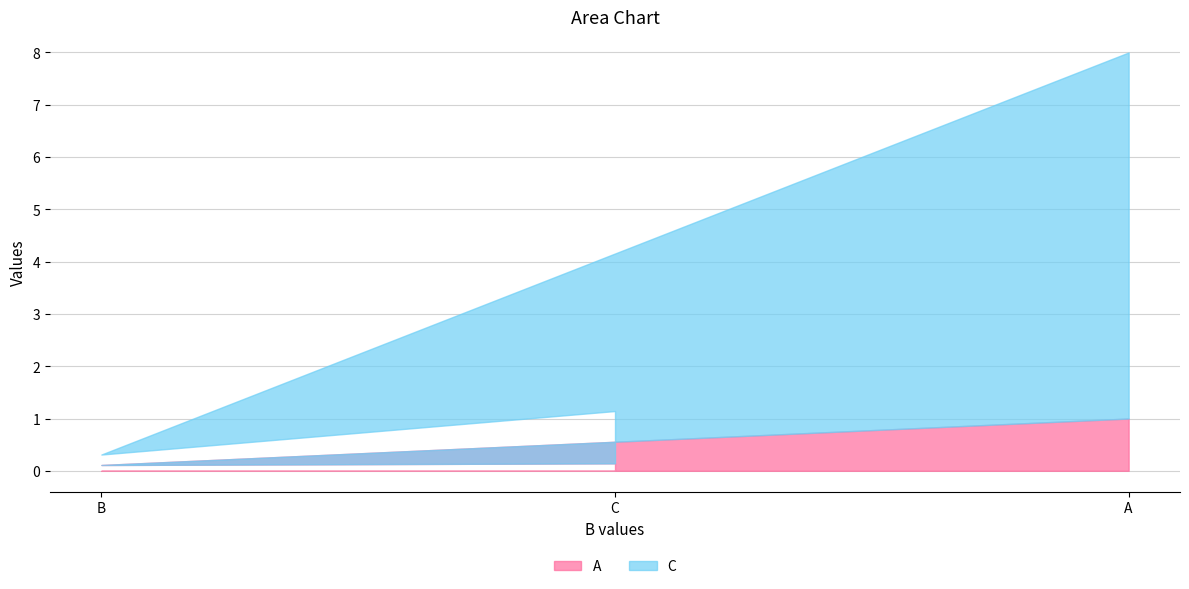

Reading left to right, what are the values for A?

0.1	0.1	1.0